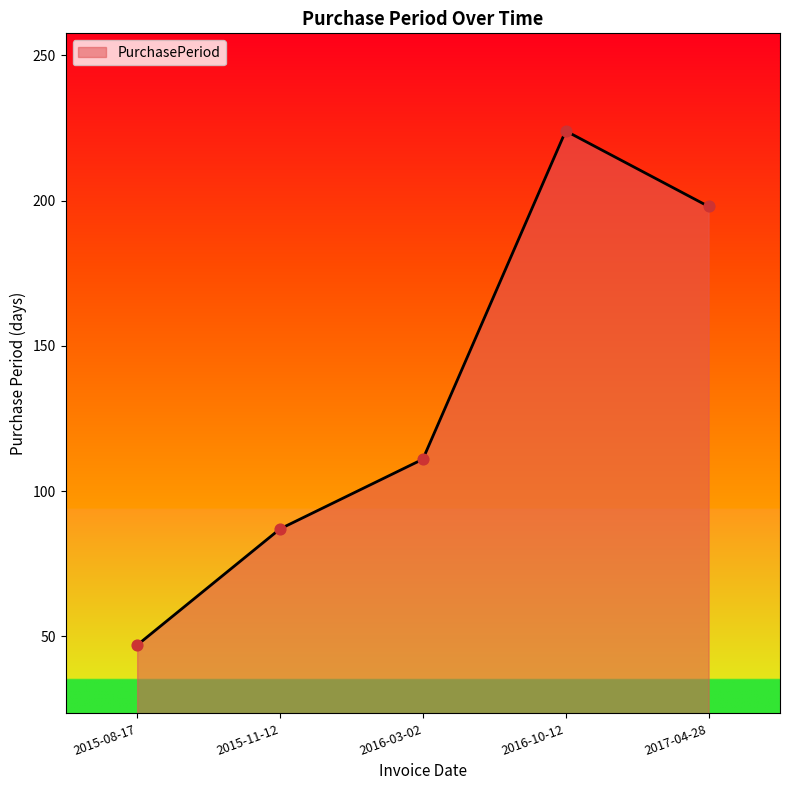

What is the ratio of the value at 2016-03-02 to the value at 2016-10-12?

0.5